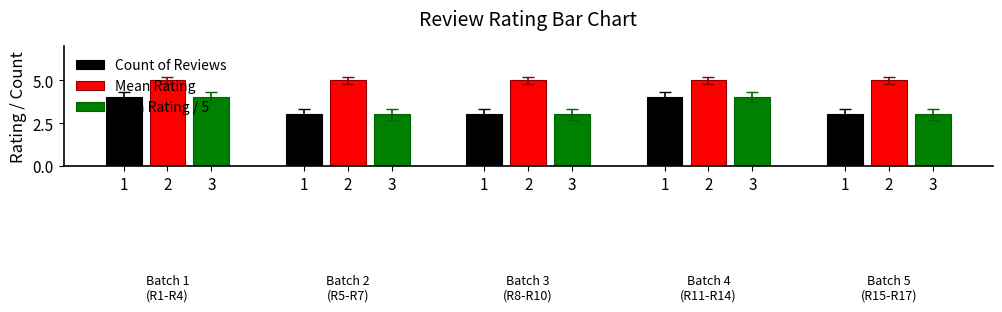

What are all the series names shown in the legend?

Count of Reviews, Mean Rating, Sum Rating / 5